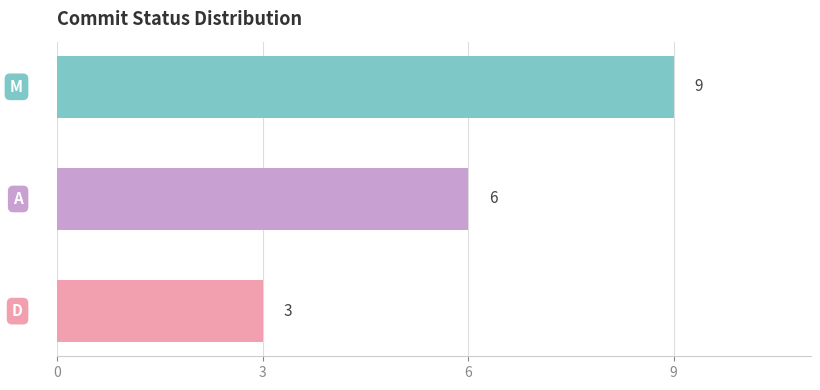

What is the smallest value displayed?

3